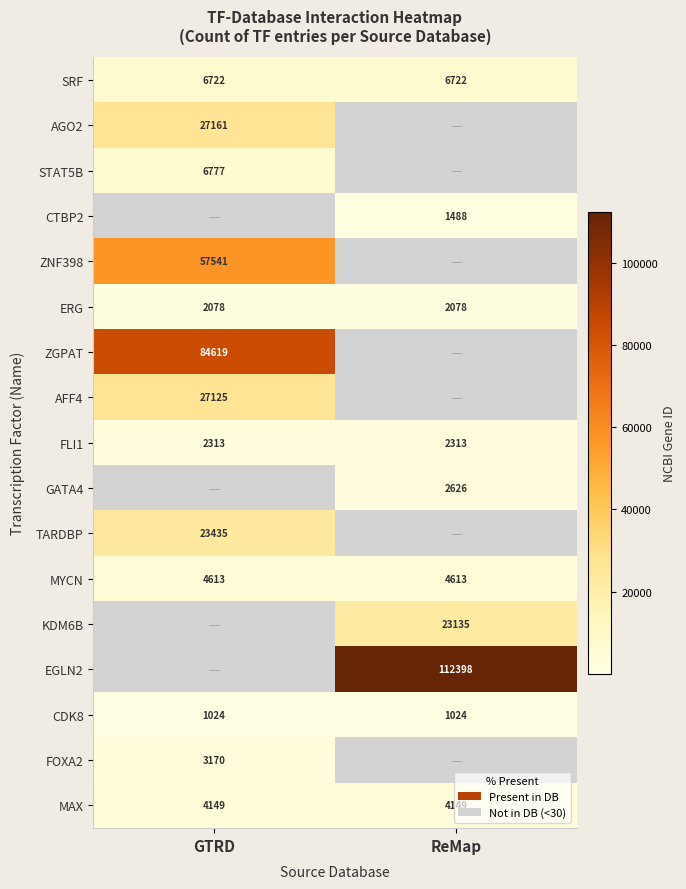

Read the MYCN value at ReMap.

4613